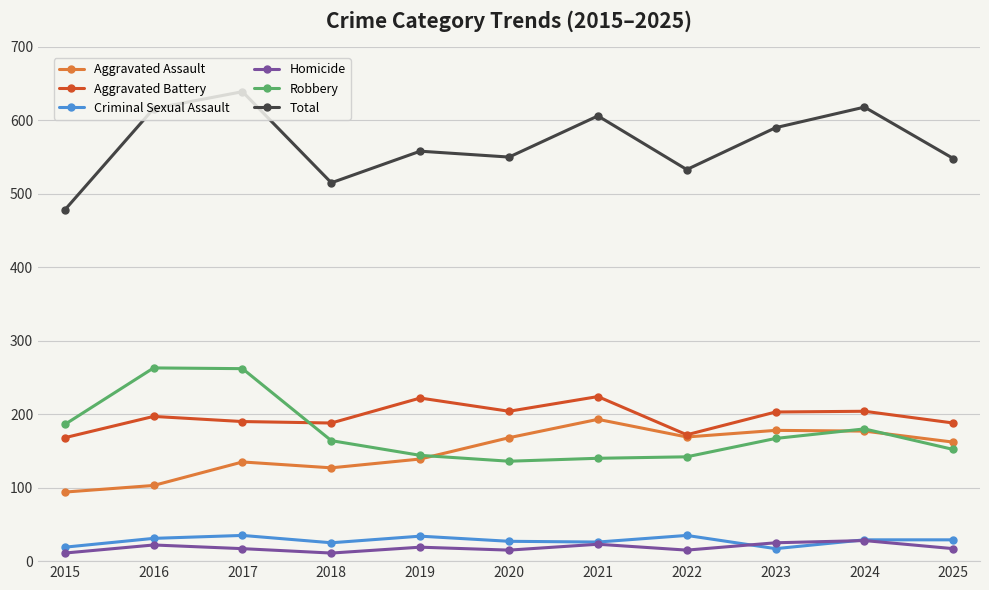

Which series has the largest total across all categories?

Total